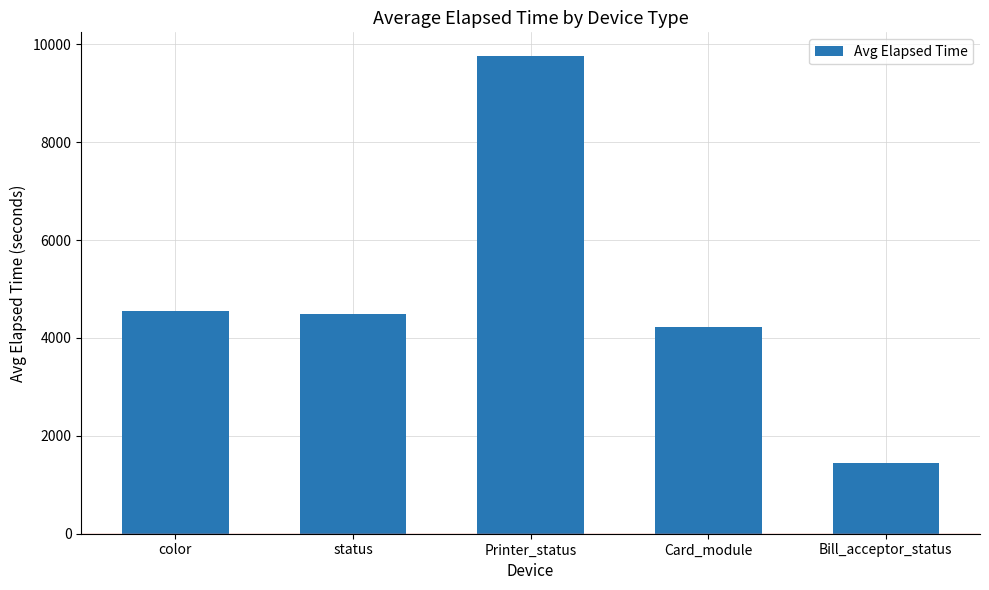

Reading left to right, transcribe all the data shown in this chart.

color=4553.9	status=4489.4	Printer_status=9758.6	Card_module=4228.1	Bill_acceptor_status=1455.0